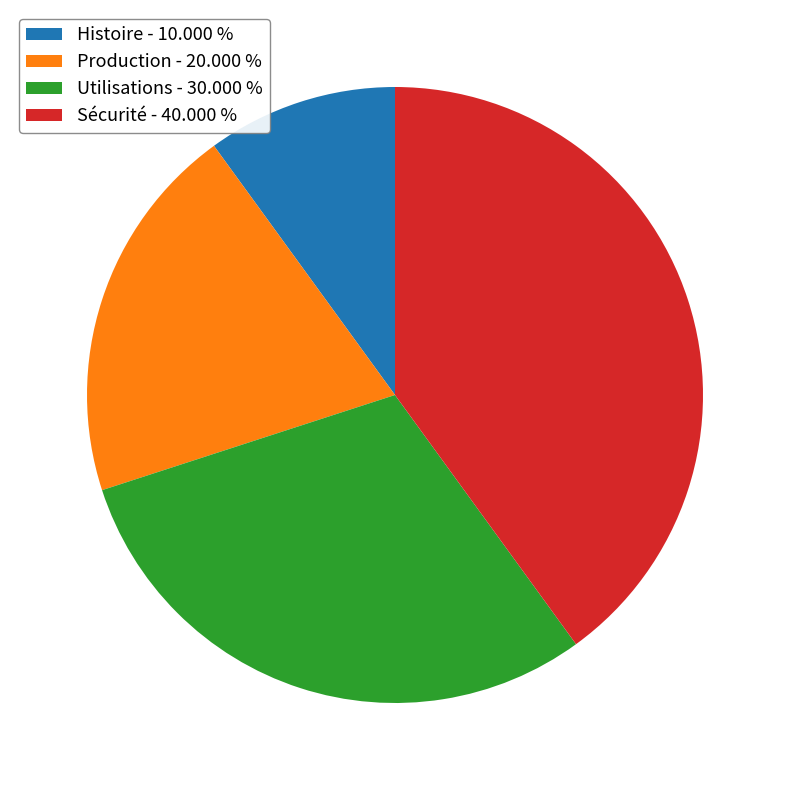

How many slices are in this pie chart?

4